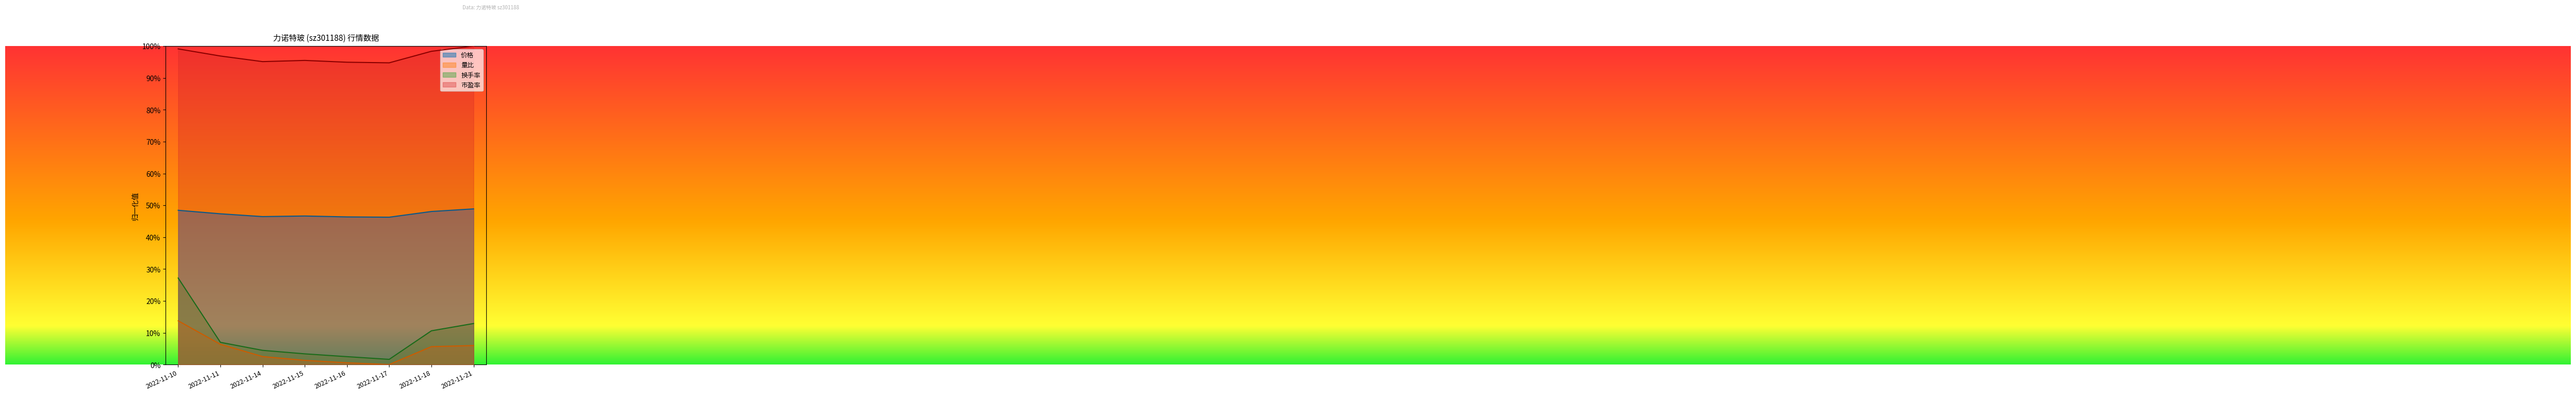

What is the highest value of the 量比 series?

0.1